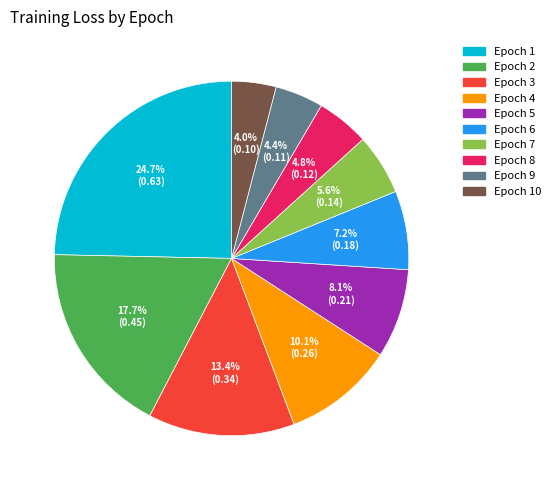

Is there any slice that represents more than half of the pie?

No